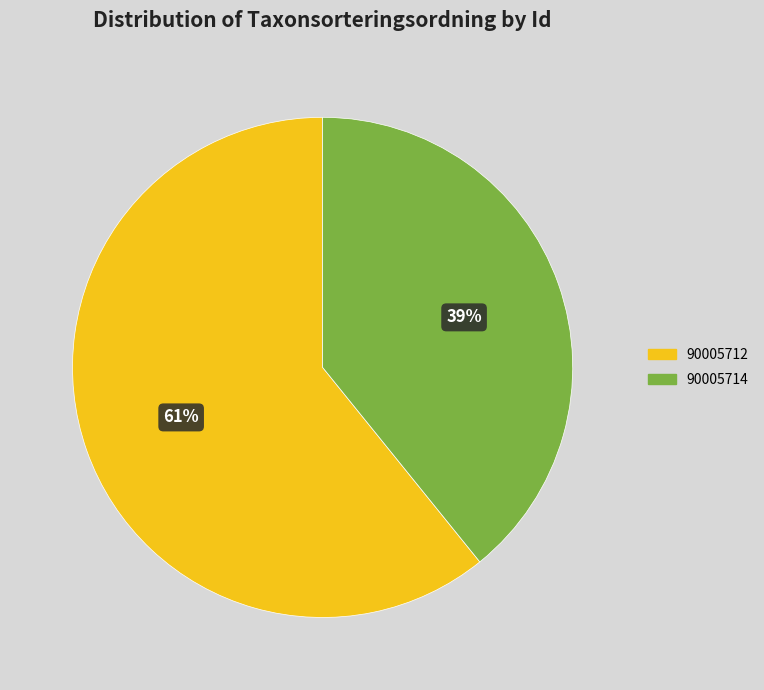

How many slices are in this pie chart?

2